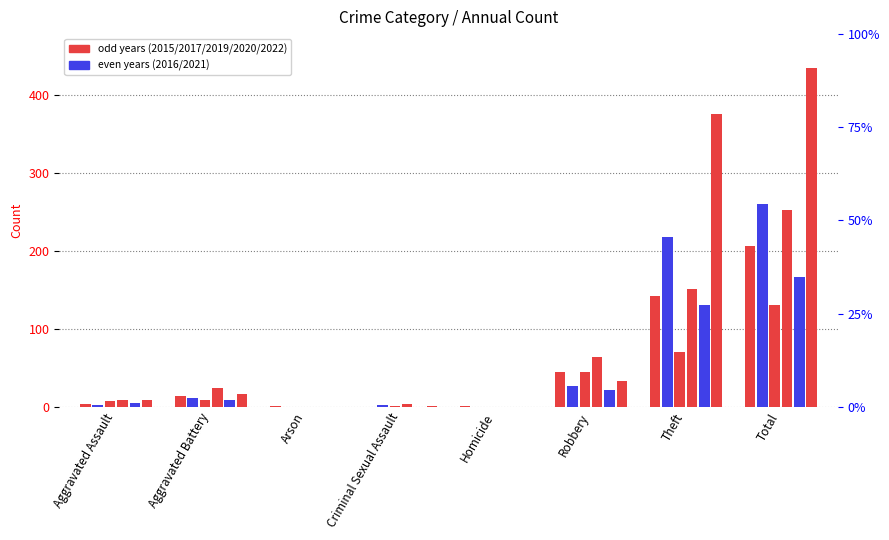

What position from the right is Aggravated Battery?

7